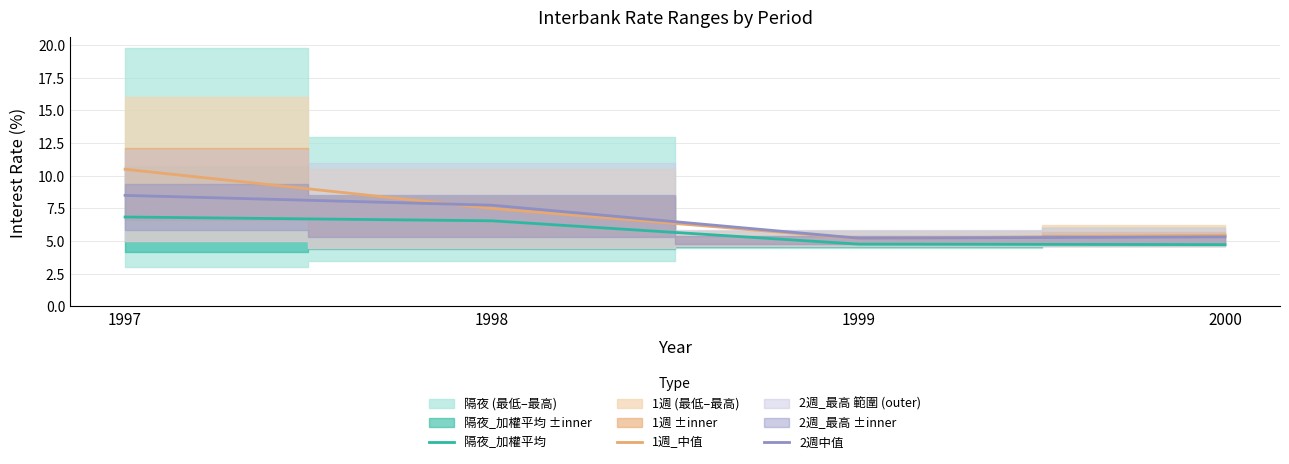

What value does the 隔夜_加權平均 series have at 1999?

4.8